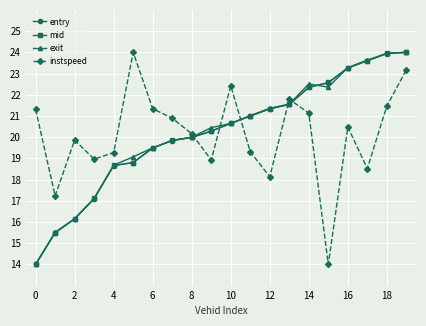

How many data points does each series have?

20